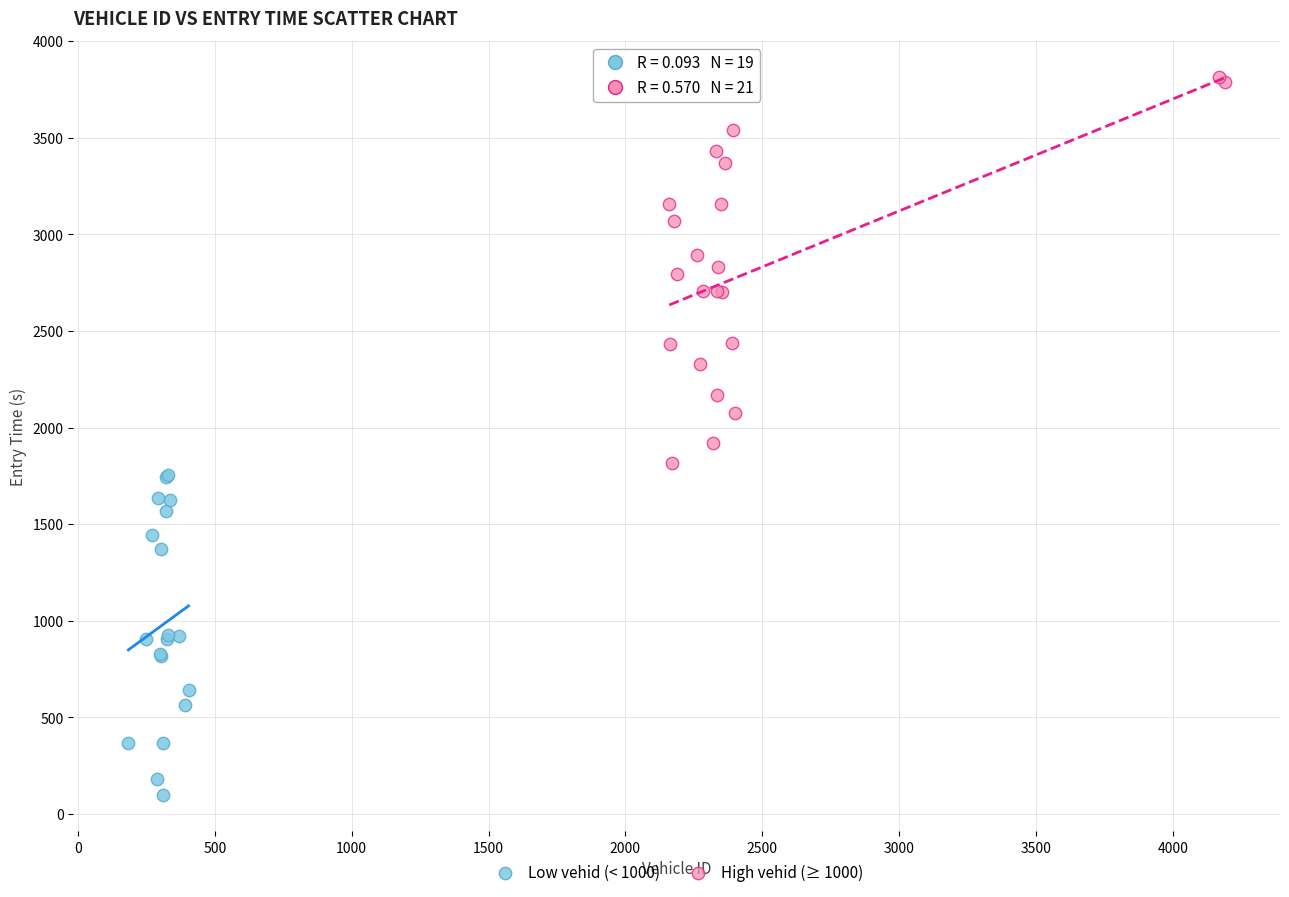

Which series reaches the minimum Y coordinate?

Low vehid (< 1000)